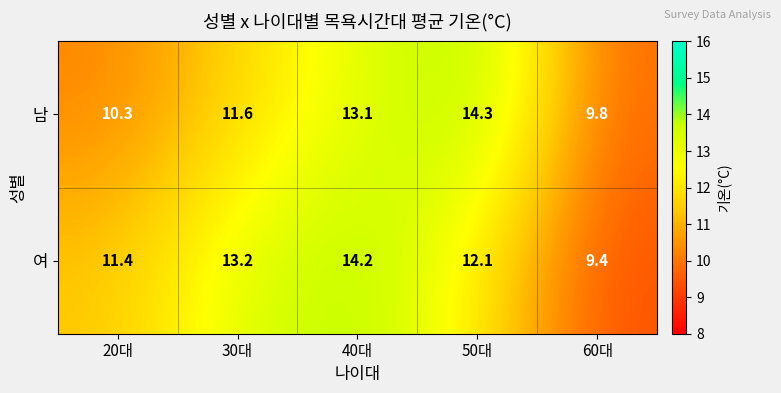

At which label is 여 closest to 11?

20대